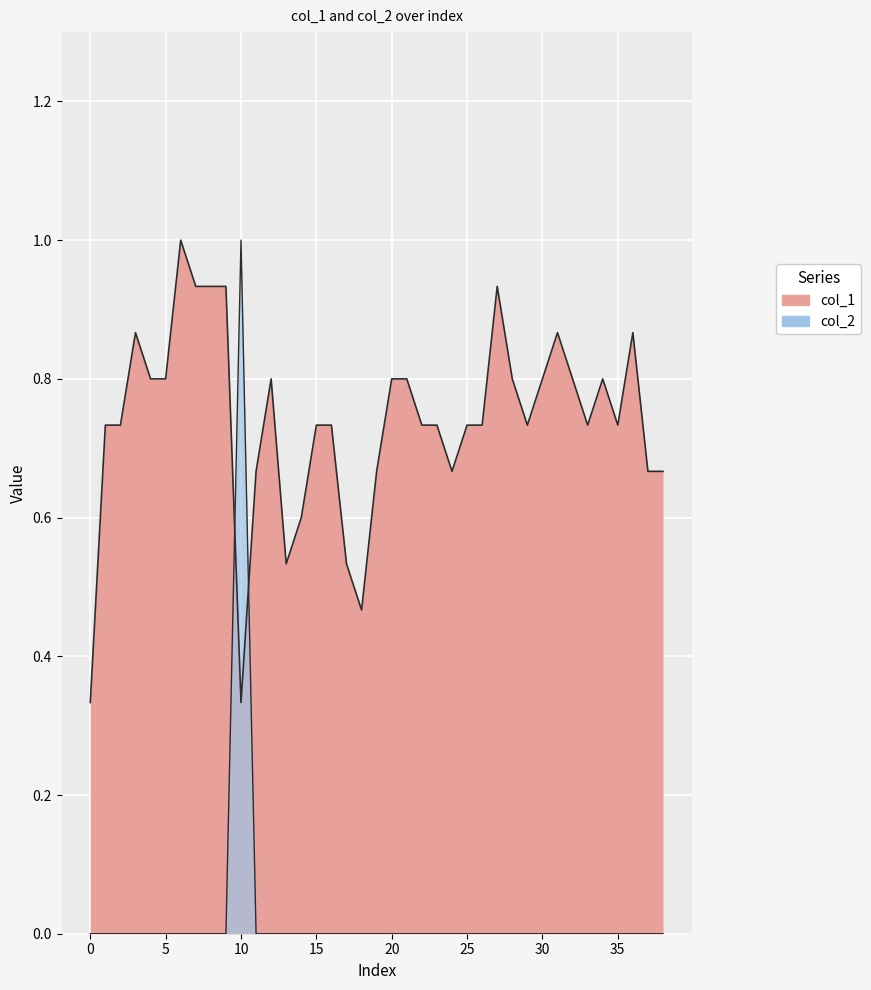

How many lines are shown in the chart?

2